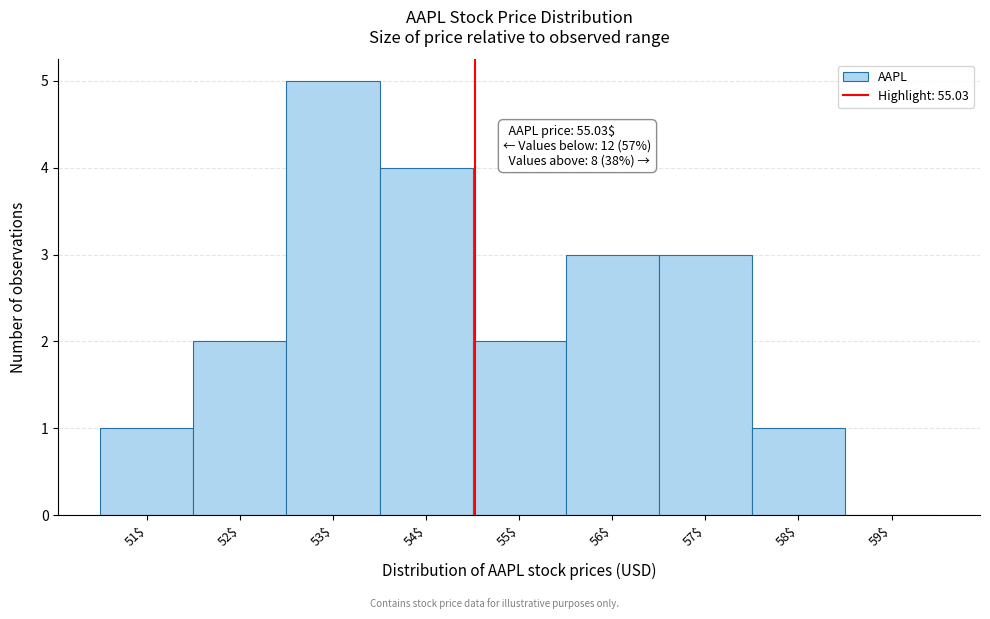

The chart shows a value of 2 at 53$. True or false?

False